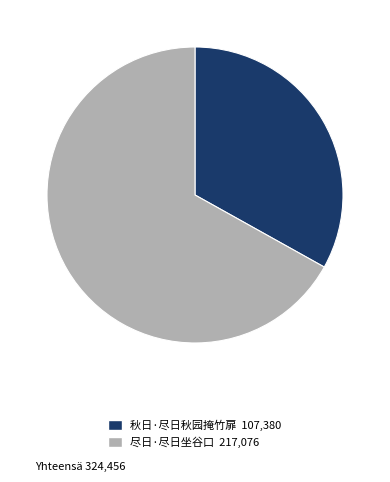

Is it true that 秋日·尽日秋园掩竹扉 is 33% of the pie?

True